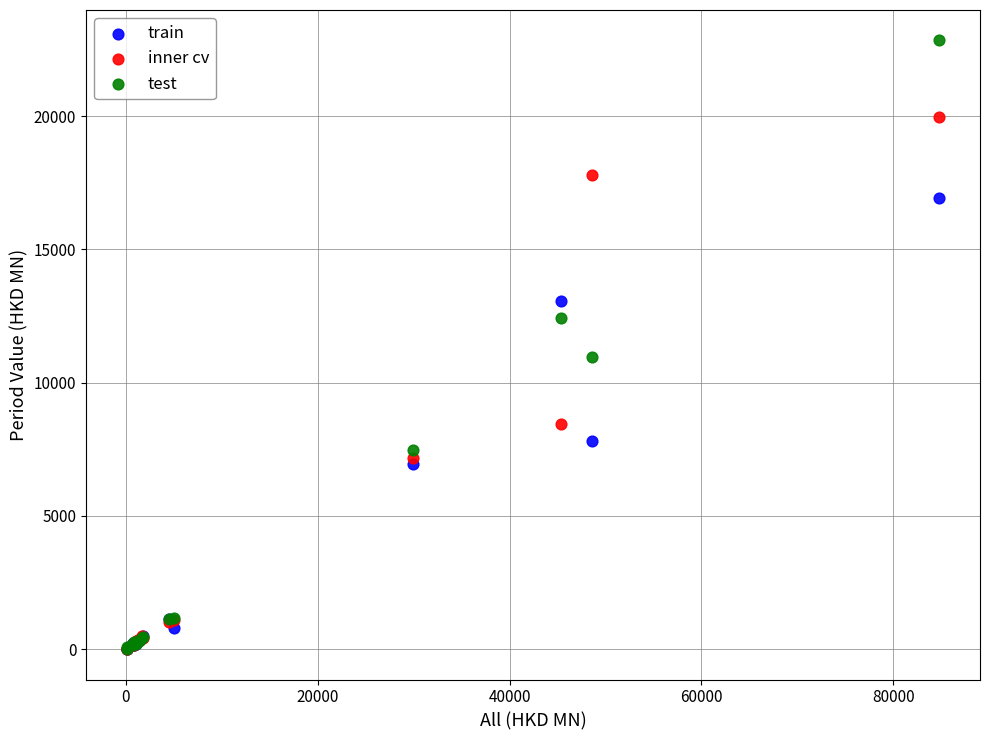

Across all series, what Y value is closest to 11423?

10972.1